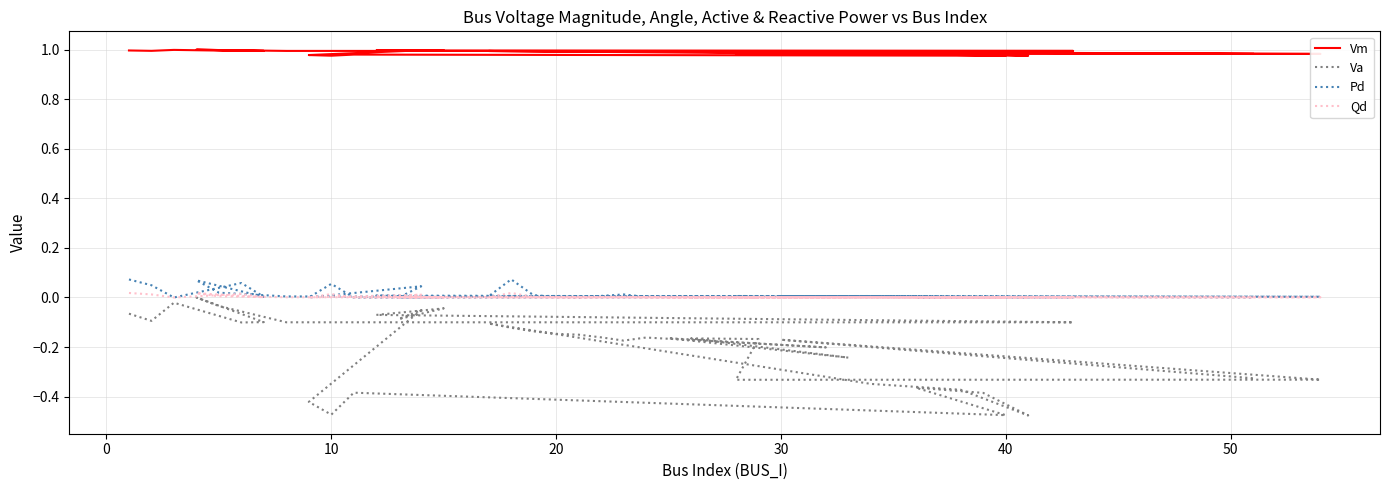

Which series has the largest total across all categories?

Vm